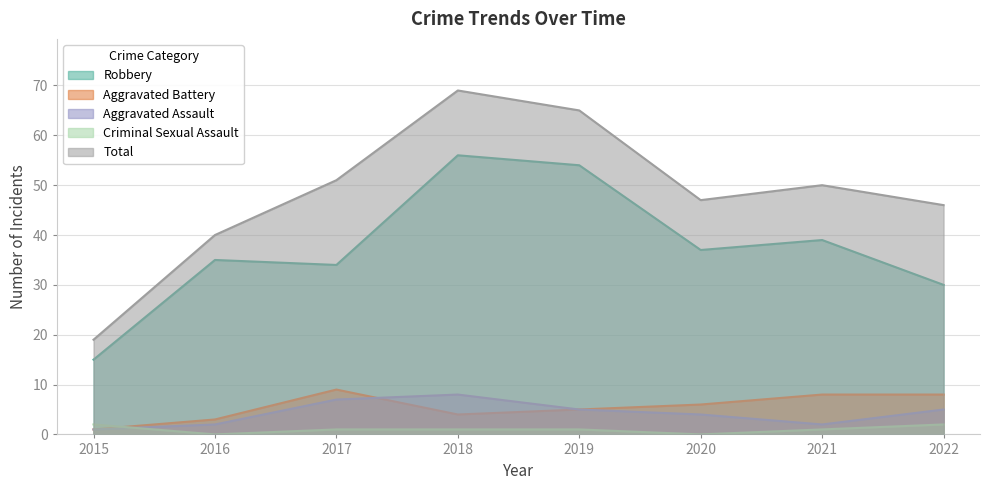

List the series in order of their peak value, lowest first.

Criminal Sexual Assault, Aggravated Assault, Aggravated Battery, Robbery, Total